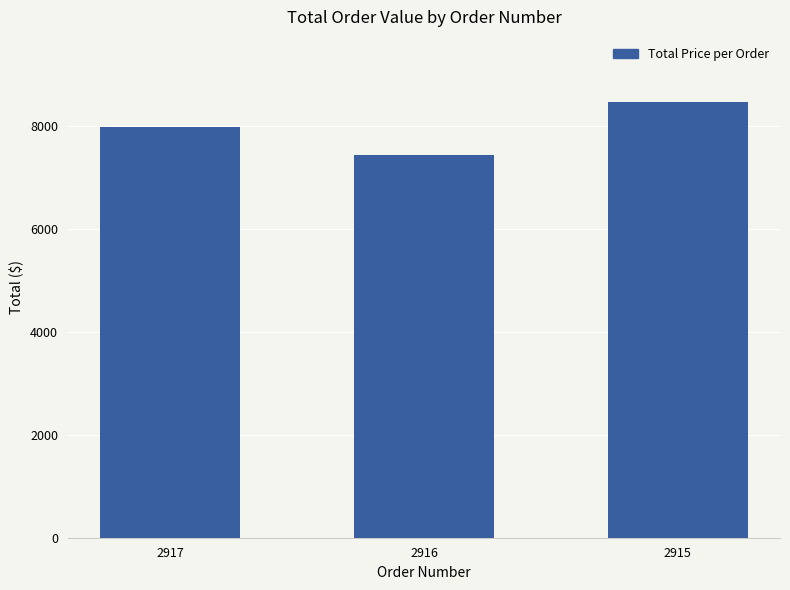

What is the sum of the values at 2915 and 2917?

16445.0